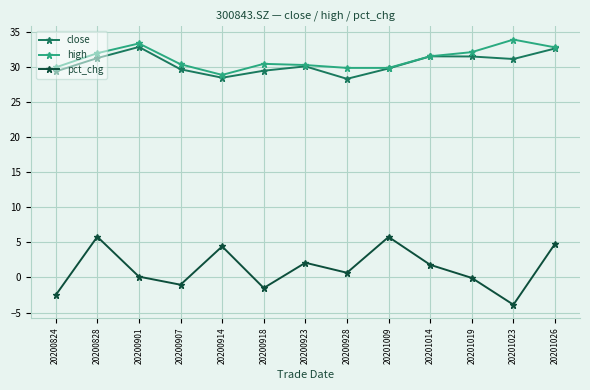

How many series are shown in this chart?

3